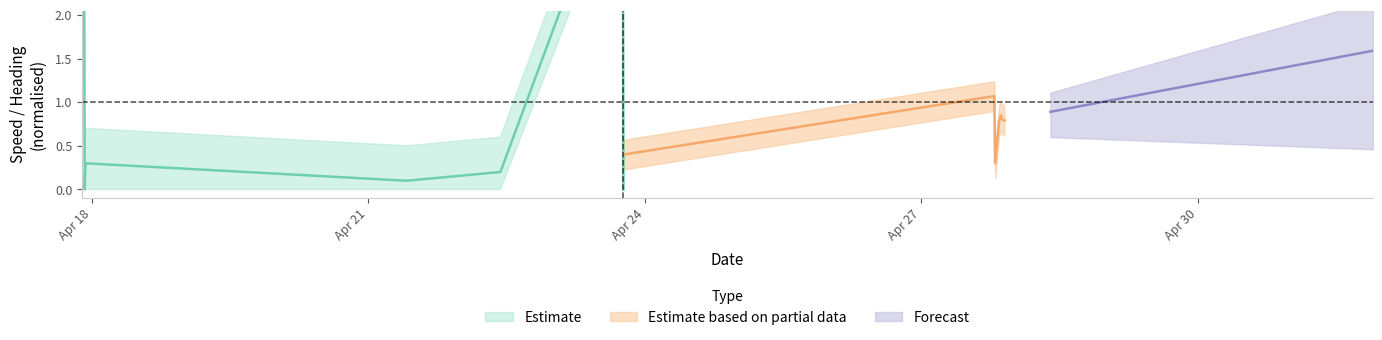

What is the difference between the SOG_lower values at 2024-04-17 21:38:19 and 2024-04-27 19:13:38?

3.9